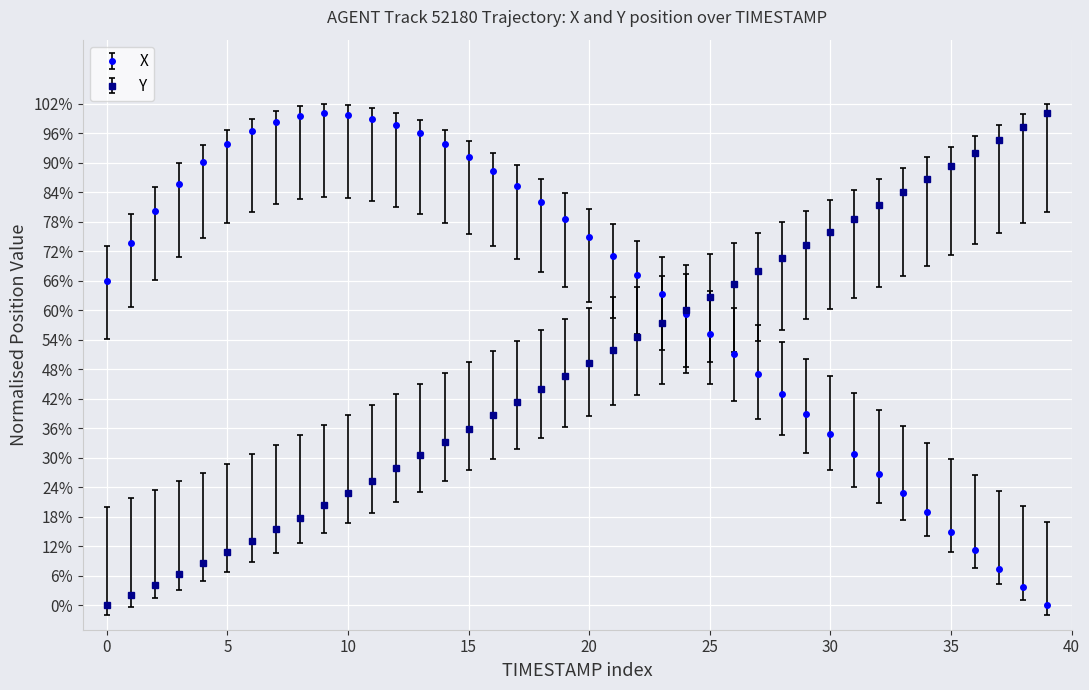

Is this an area chart (filled region under the line)?

No